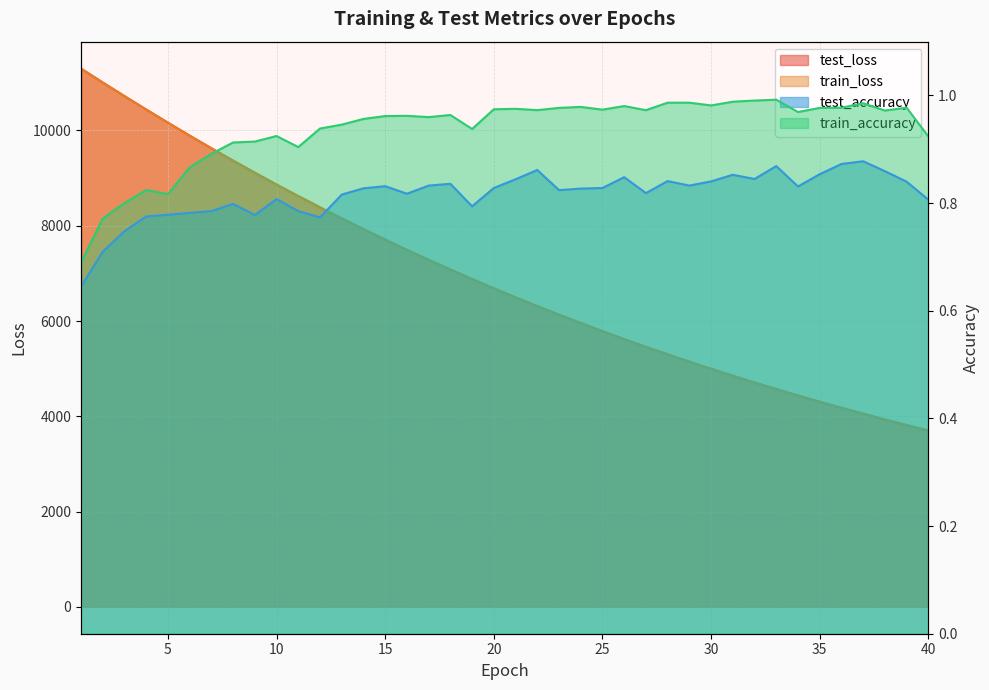

What is the spread (max minus min) of values at 25?

5786.0